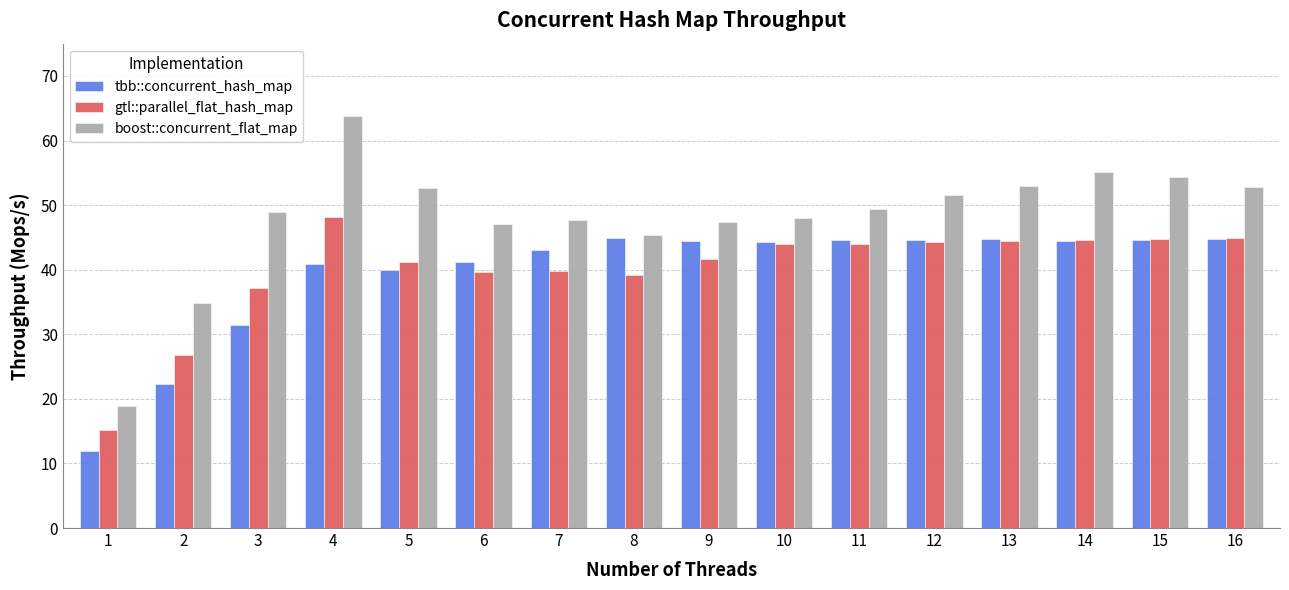

How many bars are there in total?

48